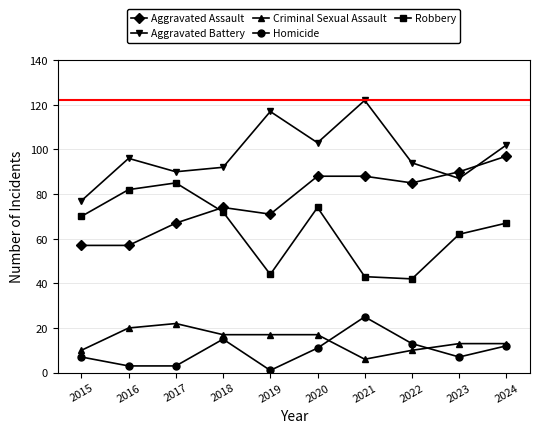

Which category has the lowest value in the Aggravated Battery series?

2015